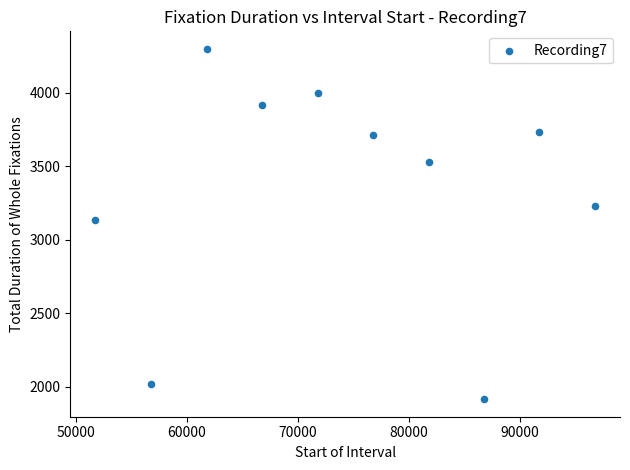

What is the range of Y values (max minus min)?

2382